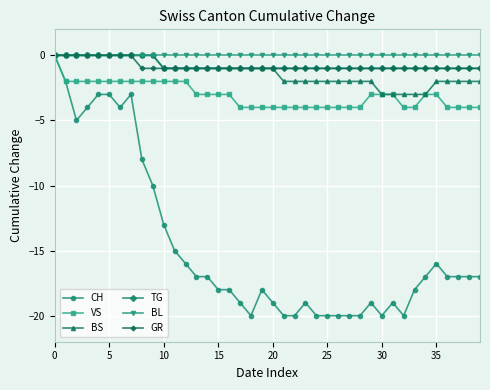

What is the smallest value displayed?

-20